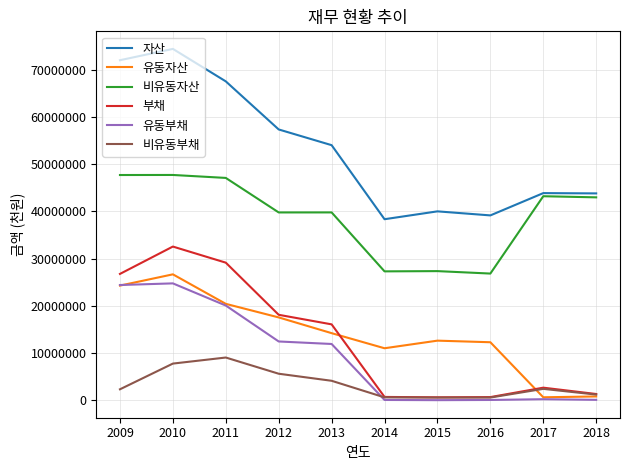

At which label does 자산 first exceed 54002014?

2009